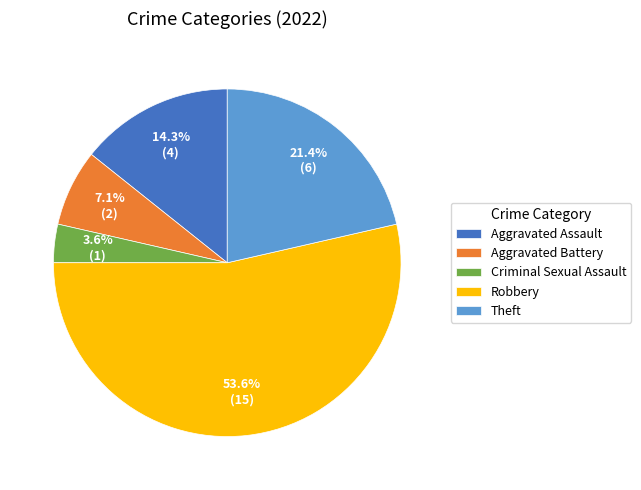

Rank the categories by value from lowest to highest.

Criminal Sexual Assault, Aggravated Battery, Aggravated Assault, Theft, Robbery